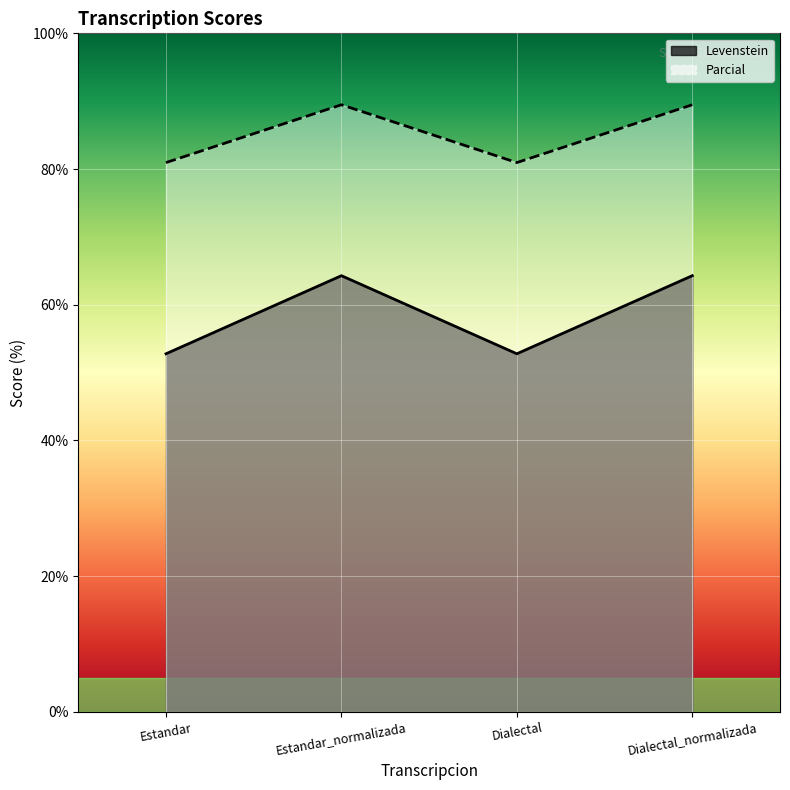

What is the sum of the Levenstein values at Estandar and Dialectal_normalizada?

117.1